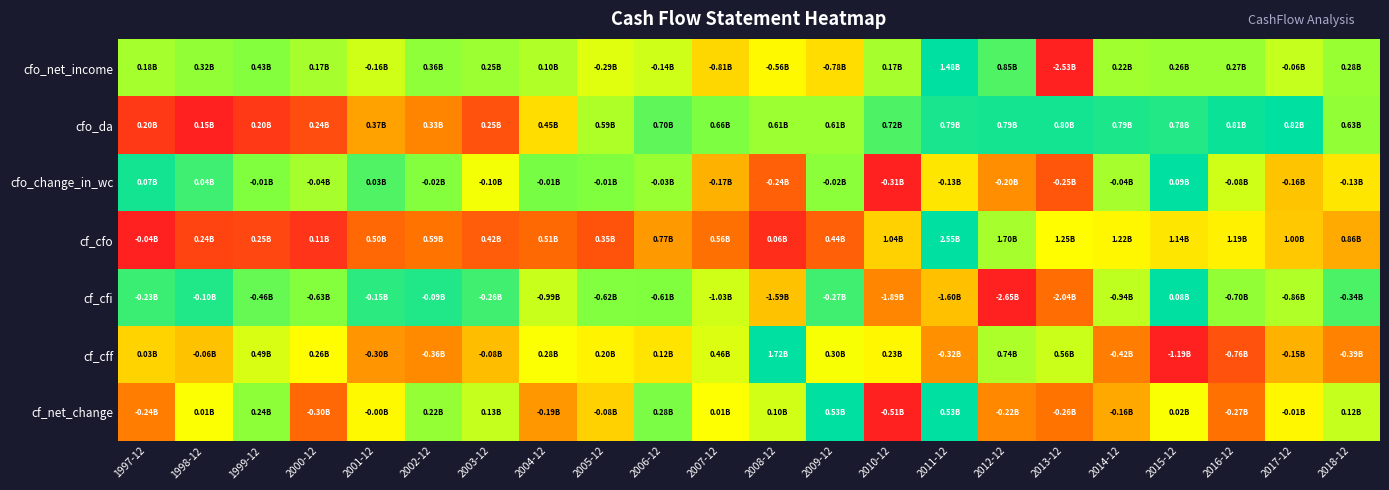

Between 1999-12 and 2008-12, which is larger?

1999-12